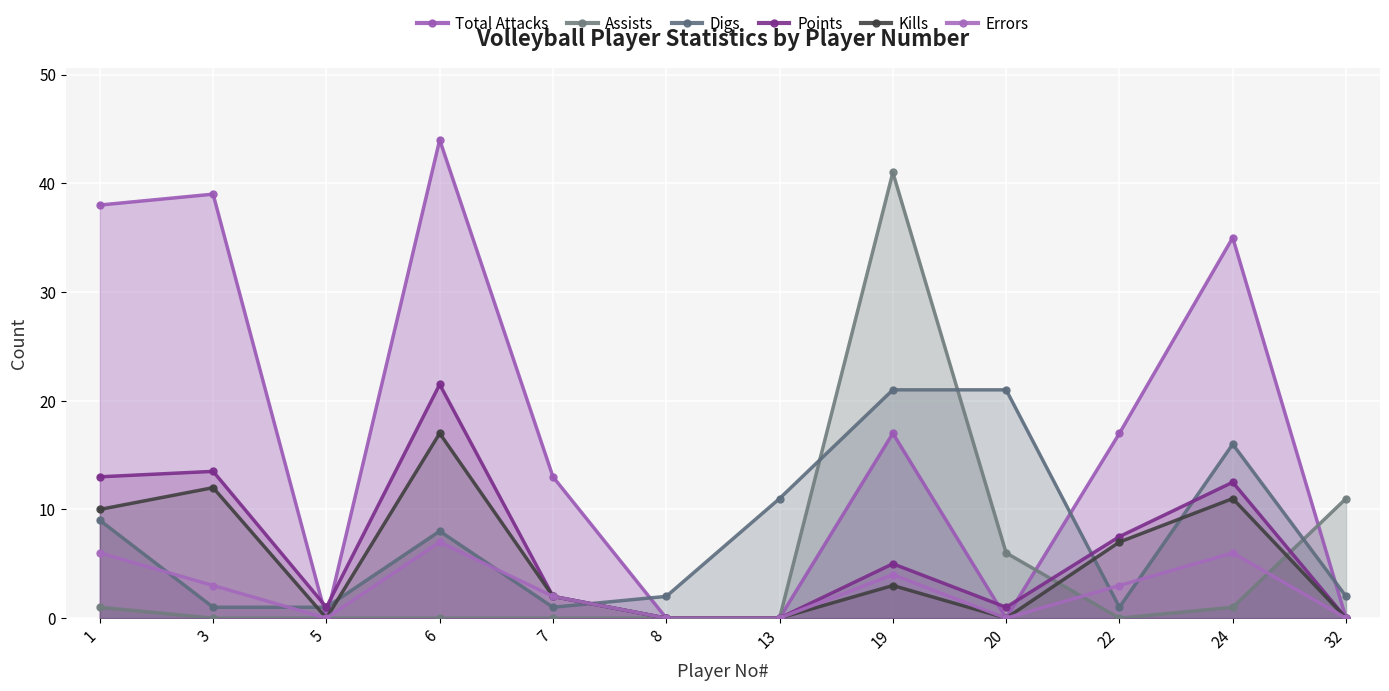

Between 7 and 13, which series saw the biggest shift?

Total Attacks